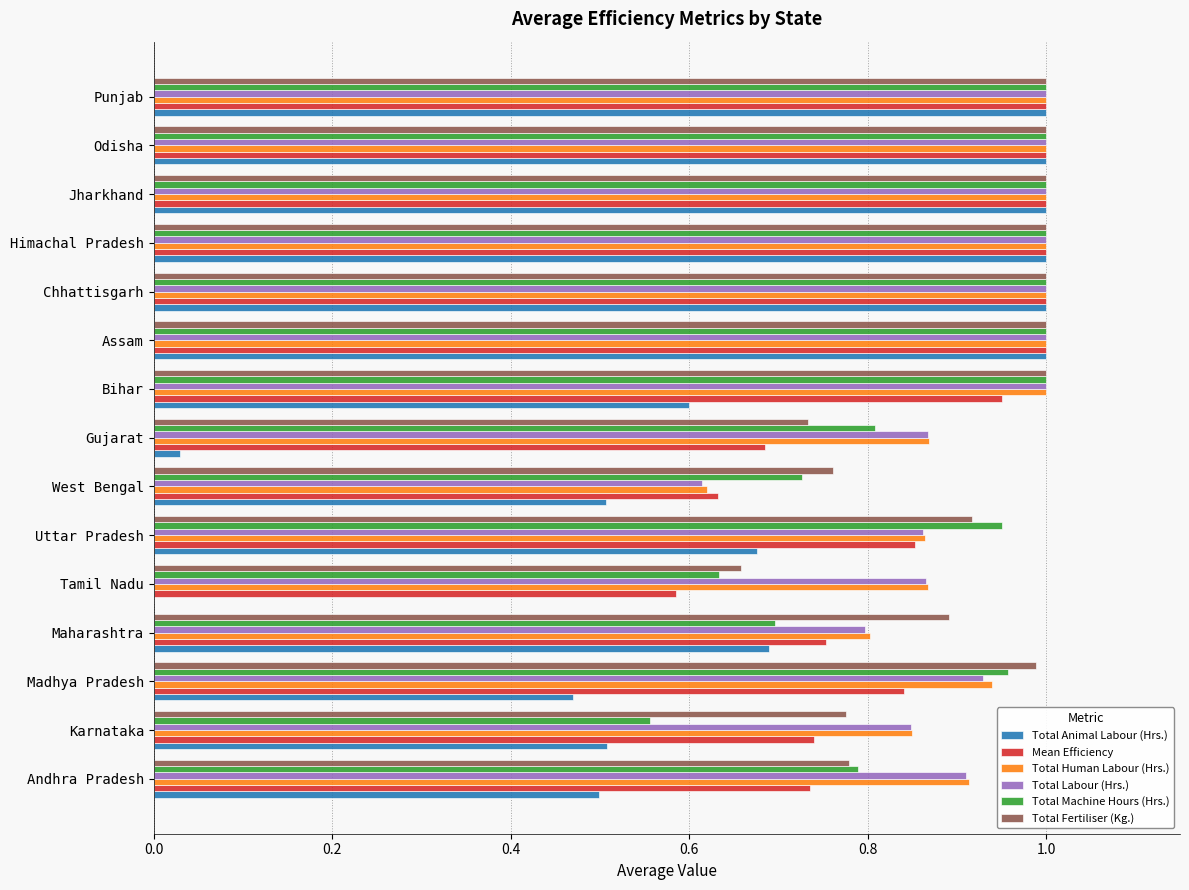

The Total Machine Hours (Hrs.) series shows 1.7 at Chhattisgarh. True or false?

False